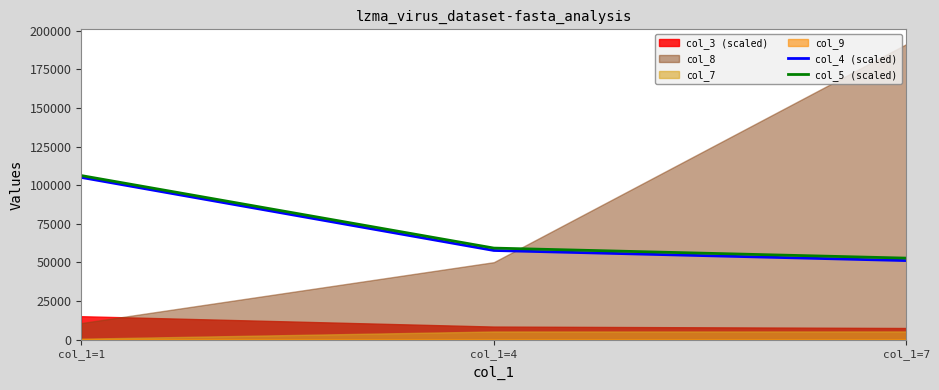

At which label is col_5 (scaled) closest to 79525?

col_1=4